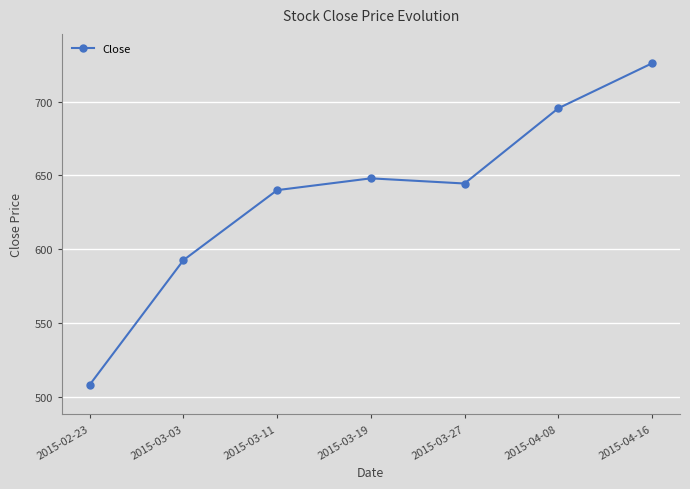

The value at 2015-03-19 is 648.0. True or false?

True